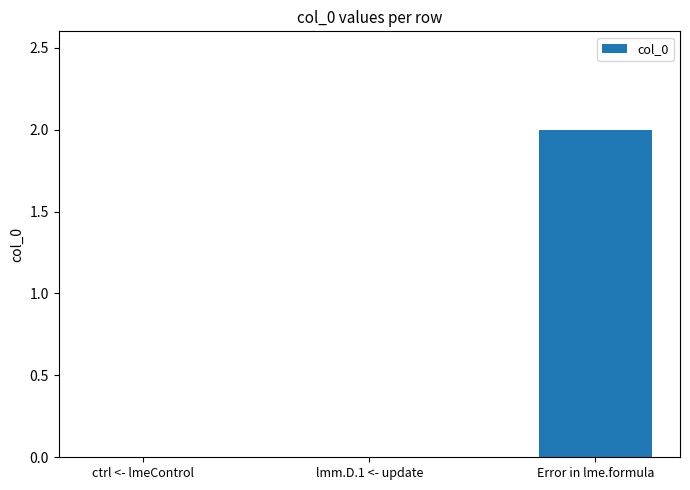

At which category does the chart reach its peak across all series?

Error in lme.formula